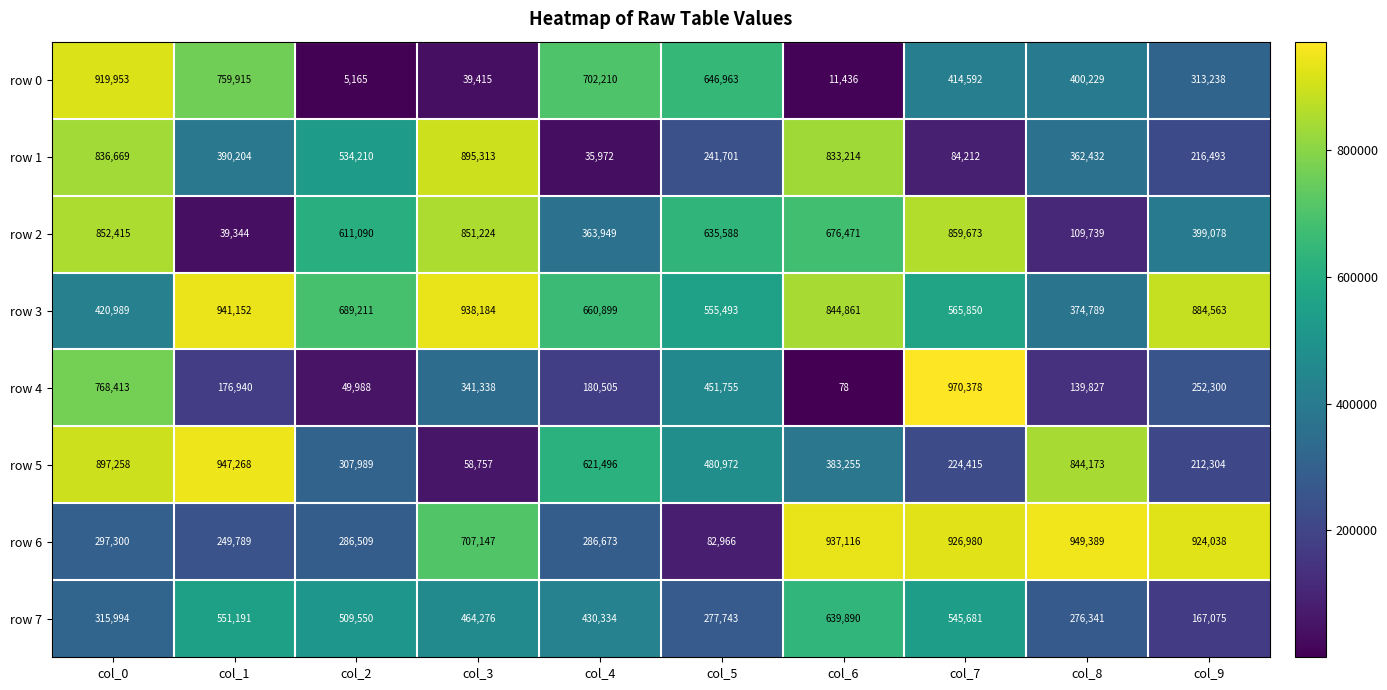

List the series in order of their peak value, lowest first.

row 7, row 2, row 1, row 0, row 3, row 5, row 6, row 4